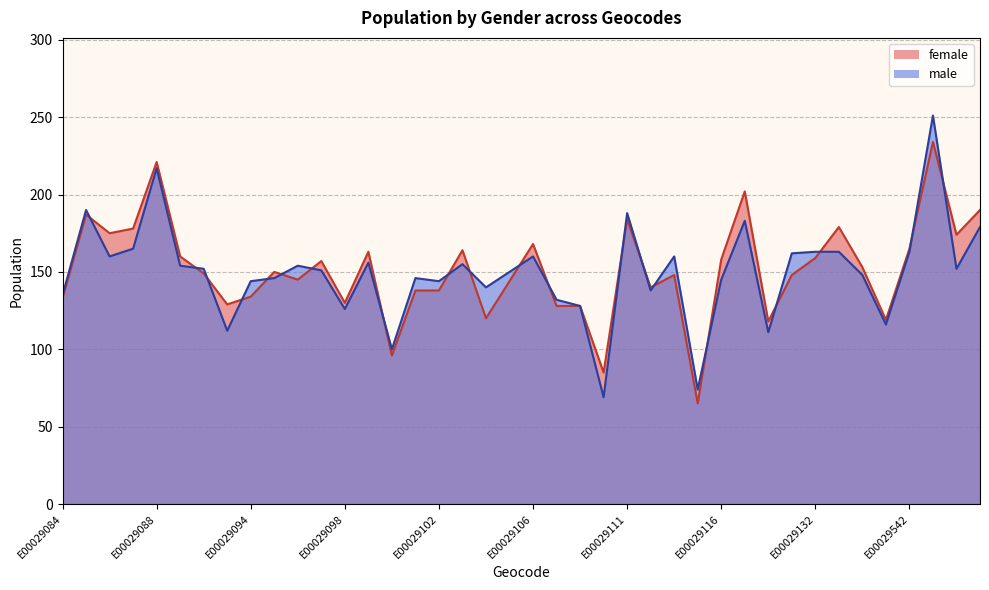

What are all the series names shown in the legend?

female, male